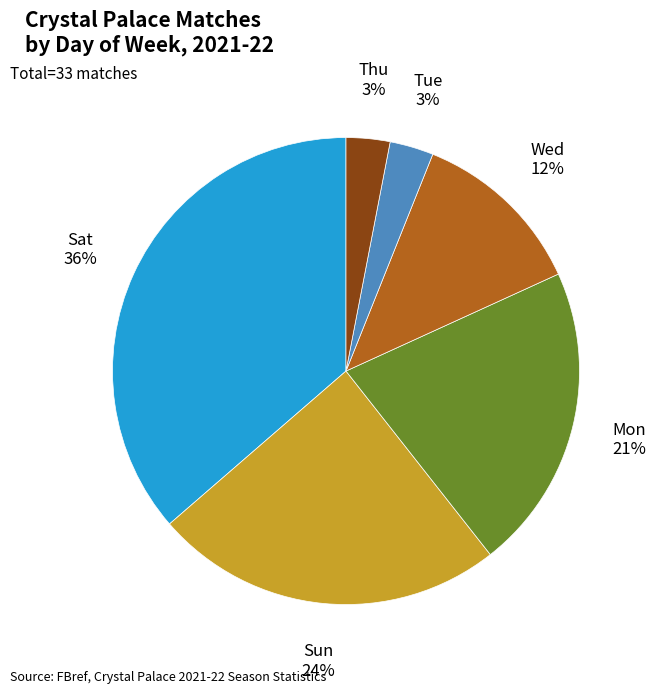

To the nearest percent, what is the average slice percentage?

17%